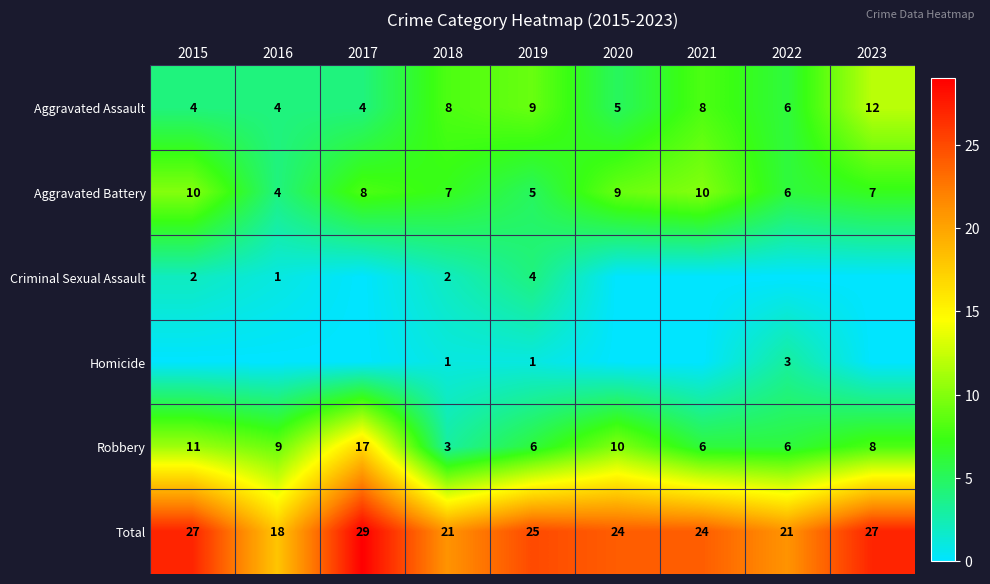

What is the difference between the highest and lowest values at 2021?

24